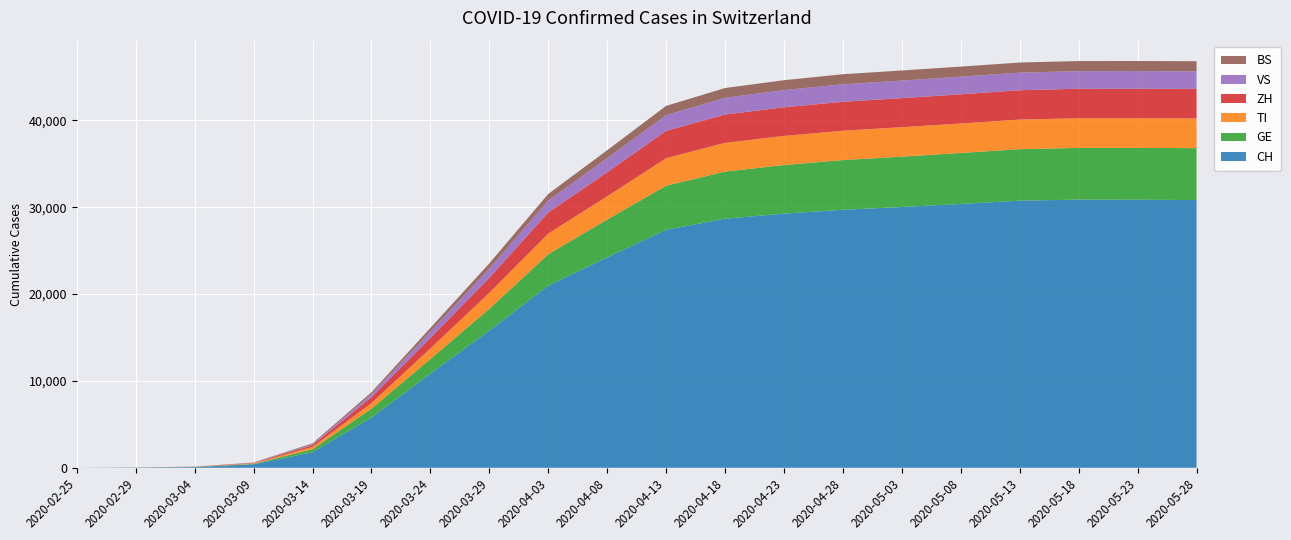

Reading left to right, transcribe all the data shown in this chart.

CH: 0	23	83	396	1795	5781	10830	15797	20964	24228	27404	28678	29264	29706	30026	30373	30756	30877	30861	30827
GE: 0	8	14	56	340	1027	1699	2505	3621	4357	5074	5425	5596	5726	5797	5872	5929	5956	5971	5978
TI: 0	2	13	61	265	638	1209	1837	2377	2665	3168	3311	3351	3381	3393	3398	3408	3416	3419	3419
ZH: 0	6	15	49	218	679	1222	1734	2432	2777	3148	3258	3296	3328	3344	3360	3378	3390	3395	3398
VS: 0	1	4	17	98	349	728	1055	1383	1620	1799	1926	1980	2018	2027	2029	2030	2030	2030	2030
BS: 0	1	3	28	100	220	410	605	754	914	1078	1125	1140	1155	1157	1157	1160	1160	1160	1160